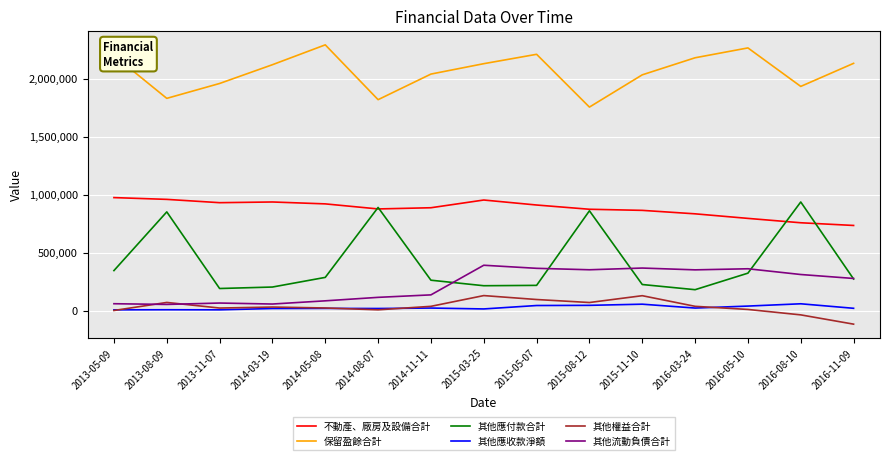

Which series changed the most between 2013-08-09 and 2015-03-25?

其他應付款合計